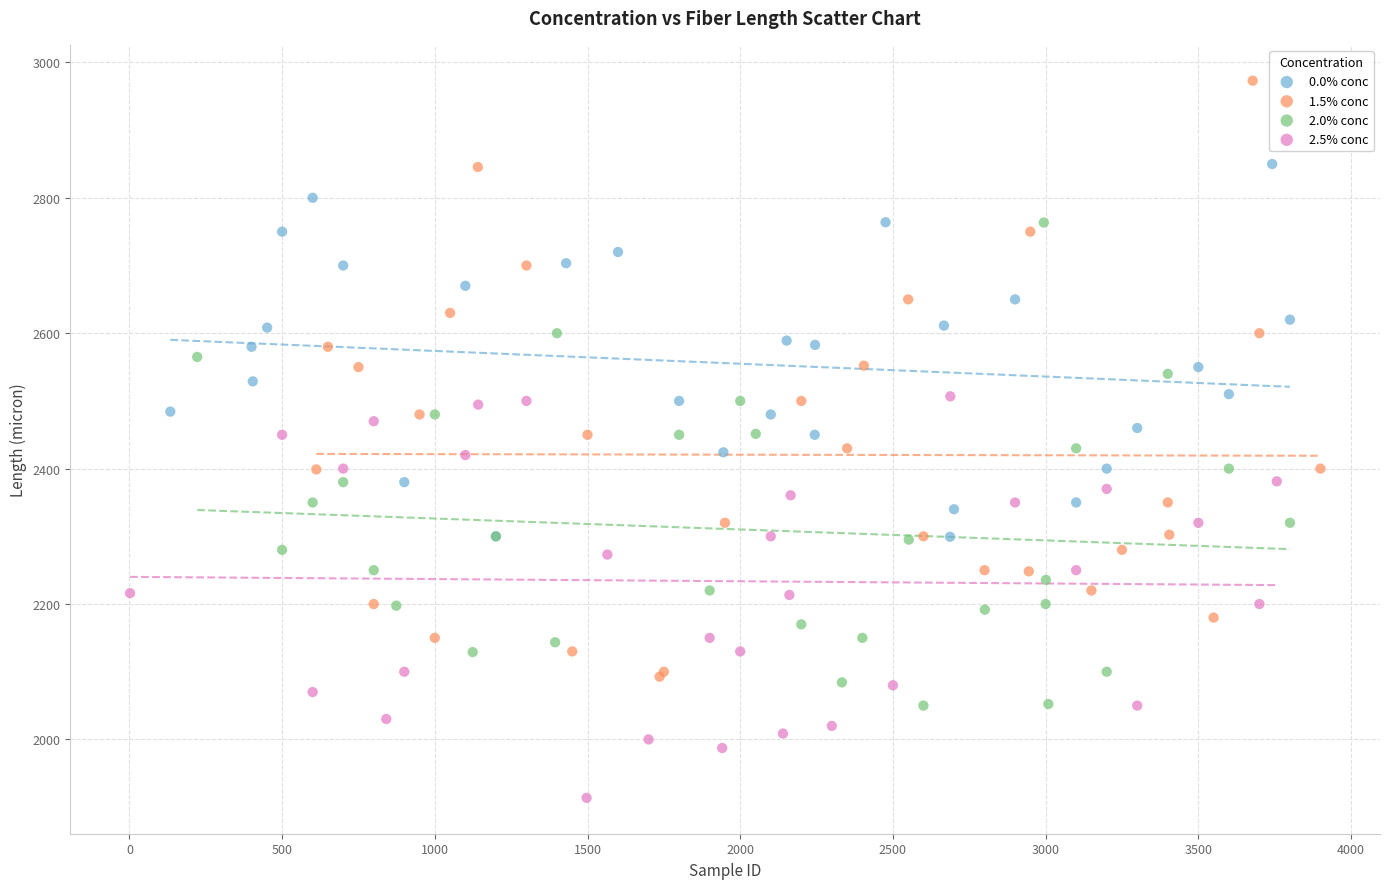

What are all the series names shown in the legend?

0.0% conc, 1.5% conc, 2.0% conc, 2.5% conc